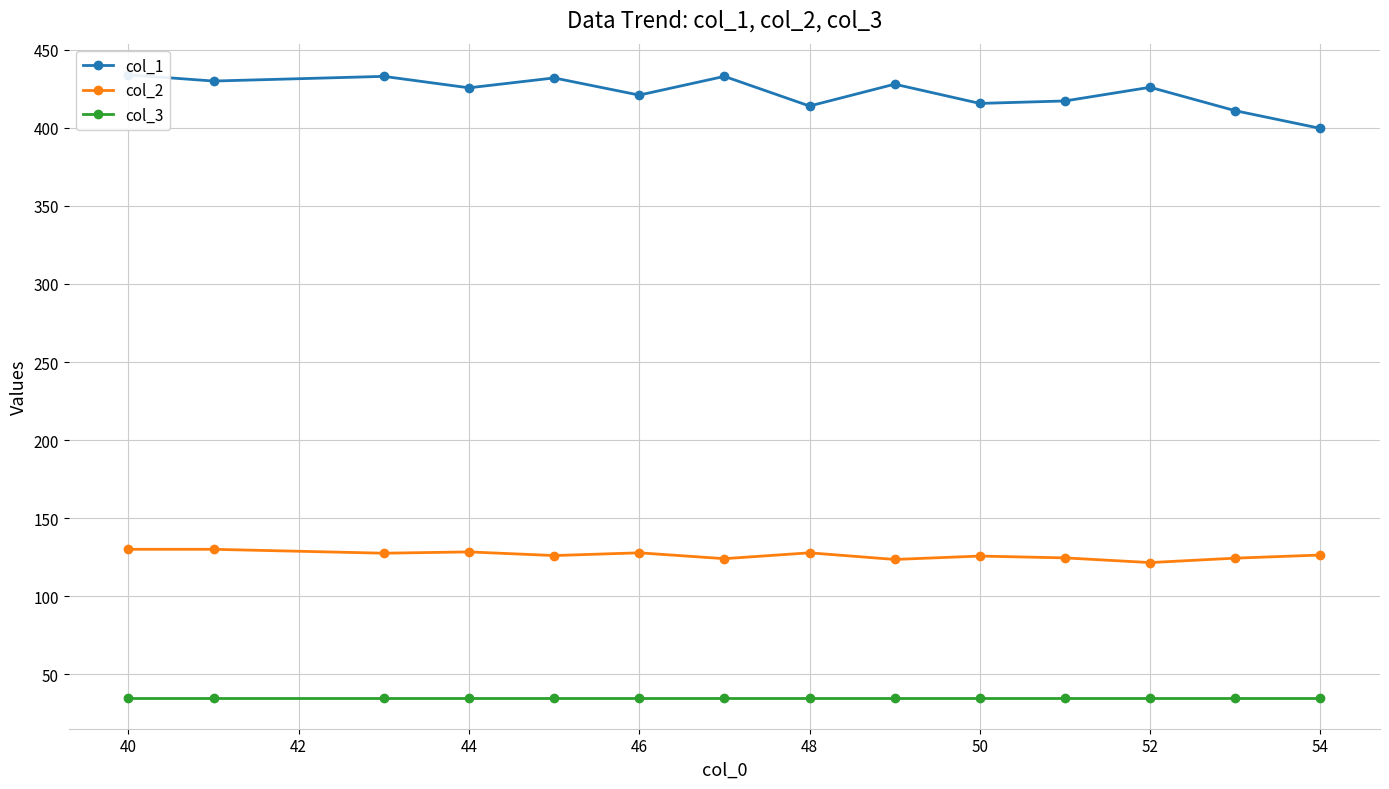

Does the chart display data point markers on the line(s)?

Yes